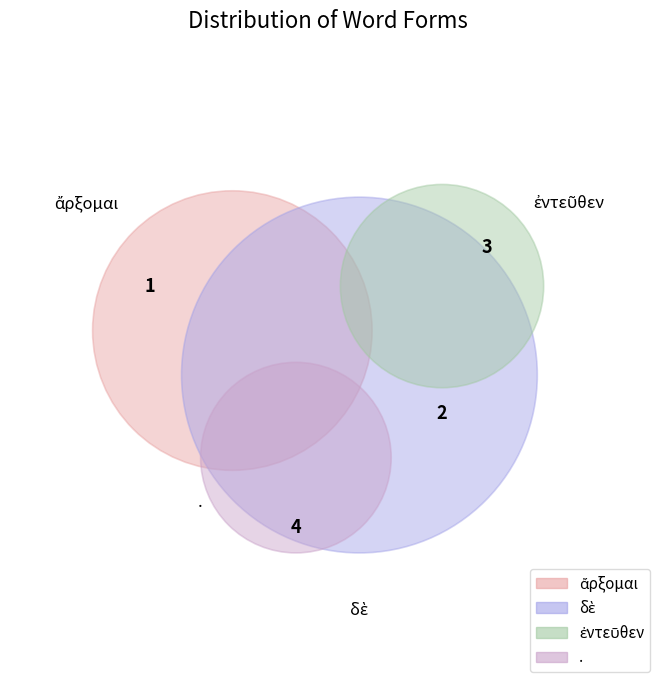

How many segments does this pie chart have?

4